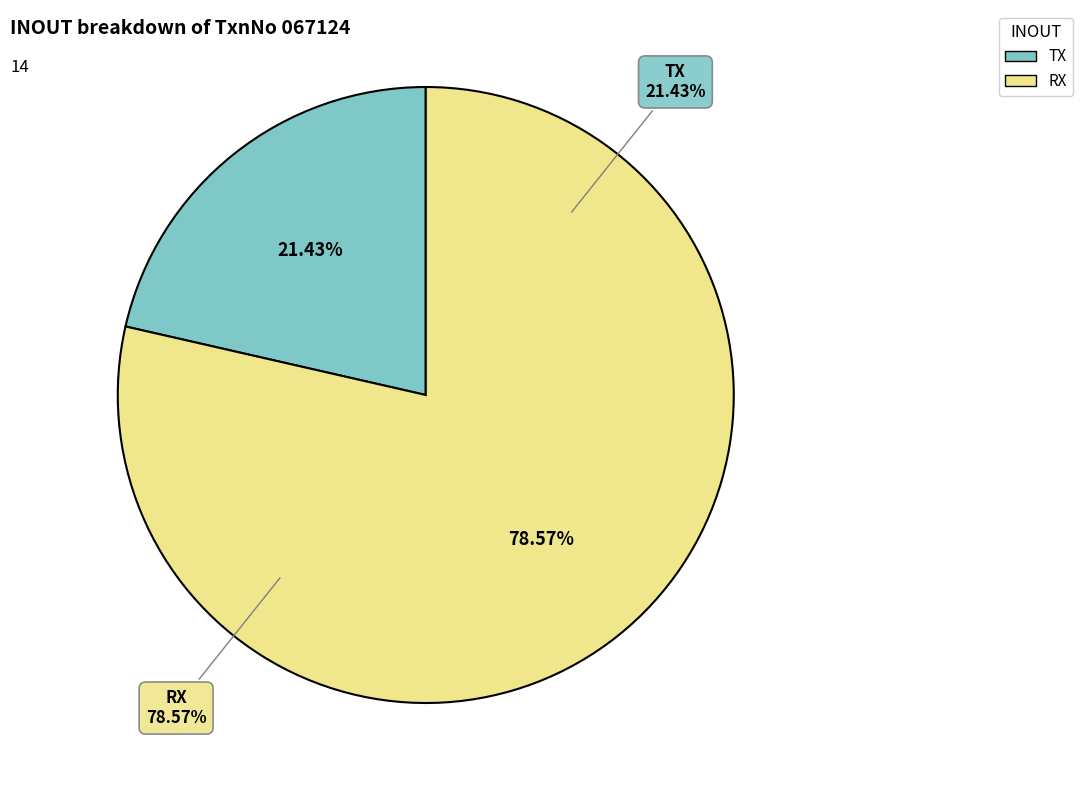

What is the change in value from TX to RX?

+8